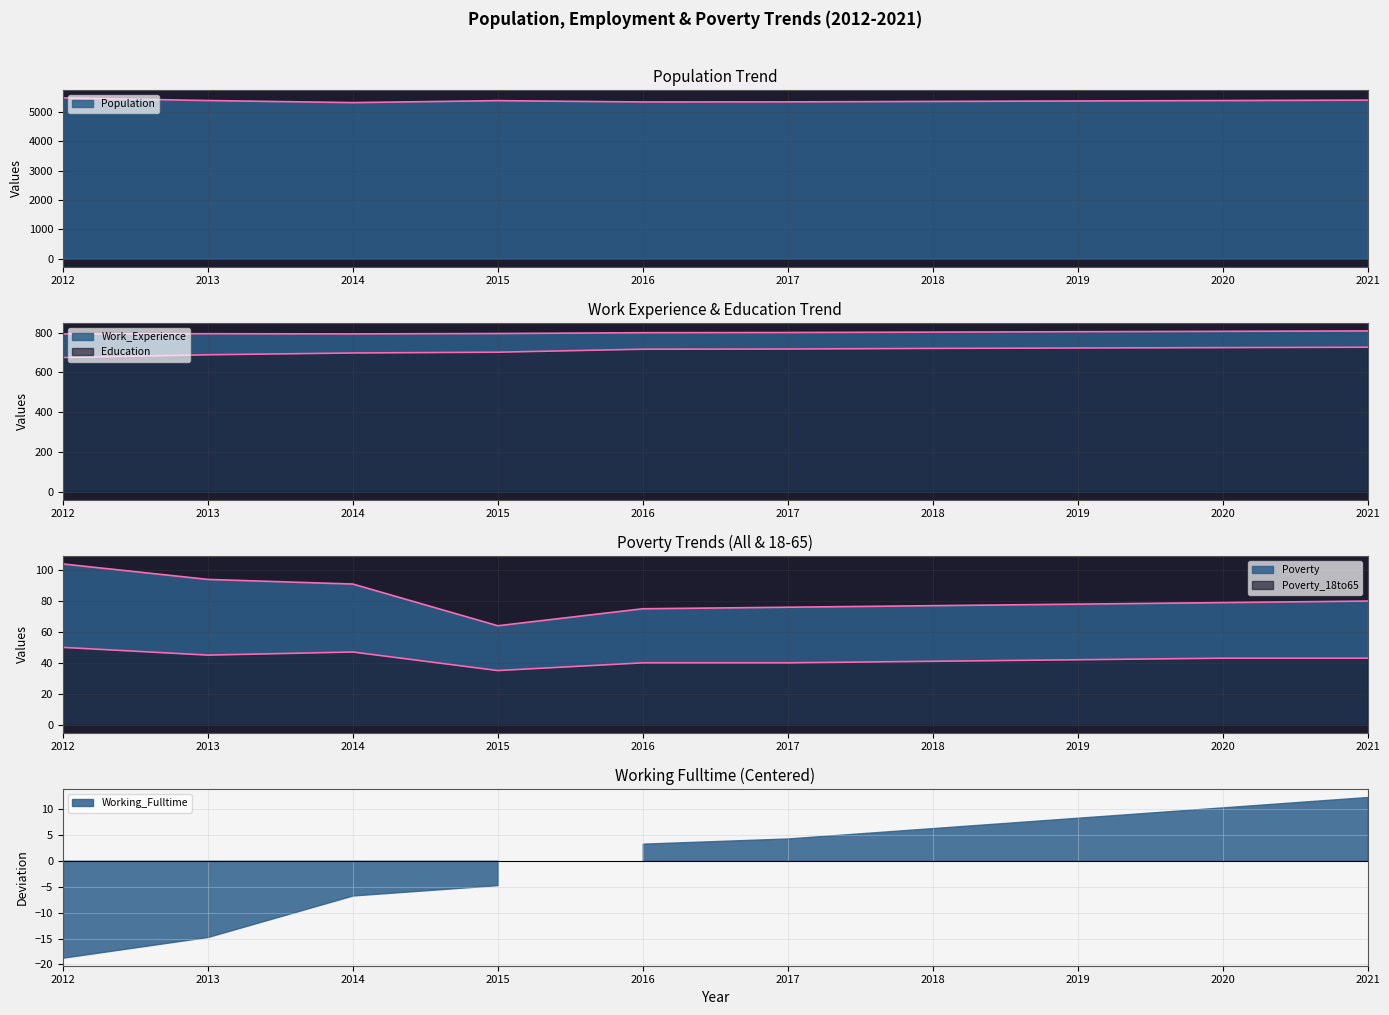

At which label does Education reach its peak?

2021